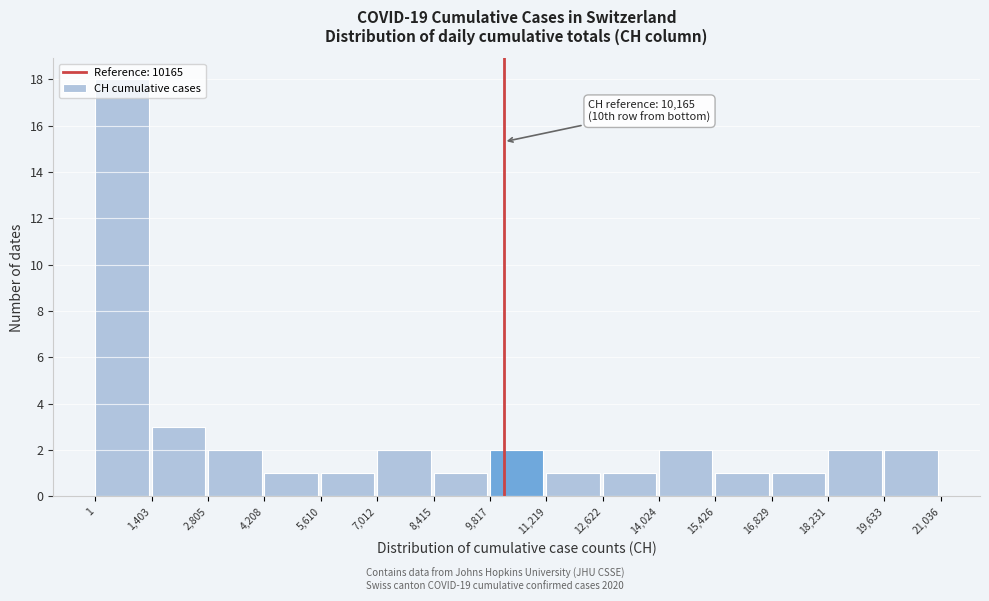

Which range on the x-axis has the tallest bar?

1 to 1,403